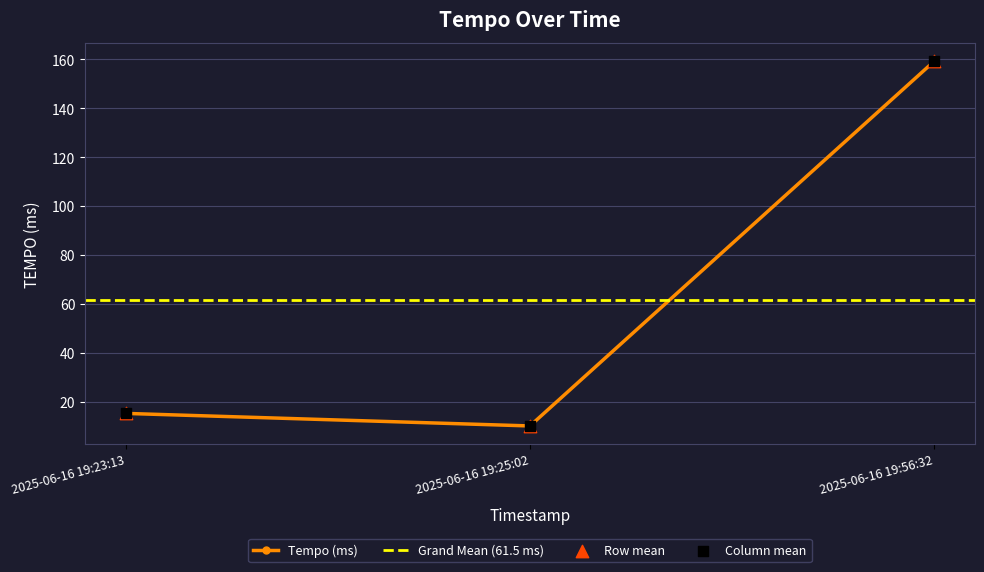

Which has a higher value, 2025-06-16 19:25:02 or 2025-06-16 19:56:32?

2025-06-16 19:56:32